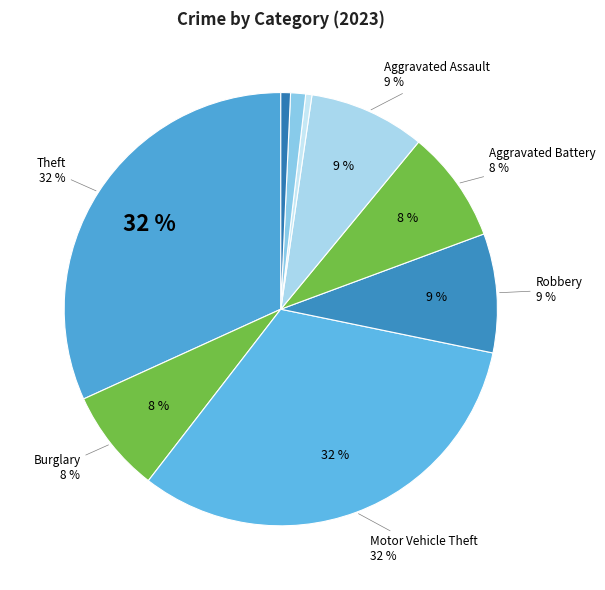

Is there a majority slice in this chart?

No